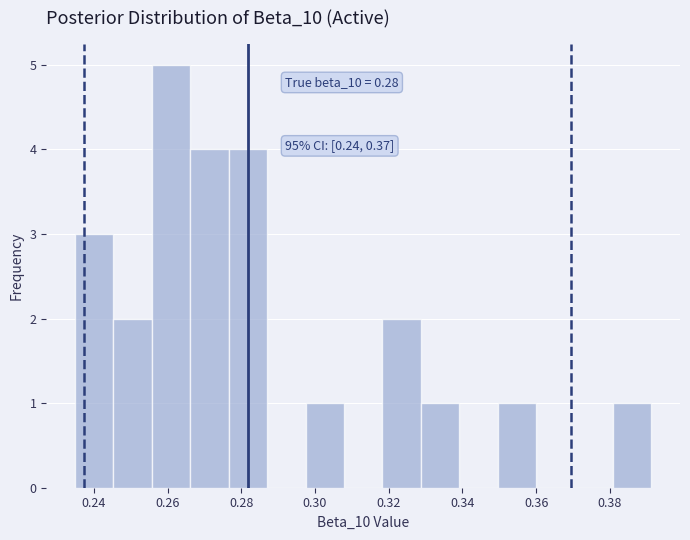

Which range on the x-axis has the tallest bar?

0.256 to 0.266